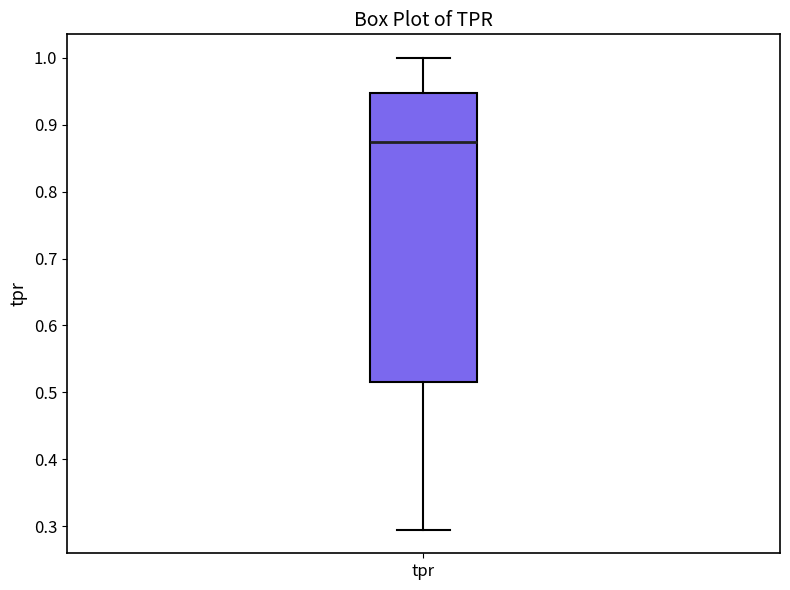

Read this box plot against the y-axis: the position of the median line, the range covered by the box, and the ends of both whiskers. The values are not printed on the chart, so give them approximately, as read against the axis.

median 0.87, box 0.52 to 0.95, whiskers 0.29 to 1.00